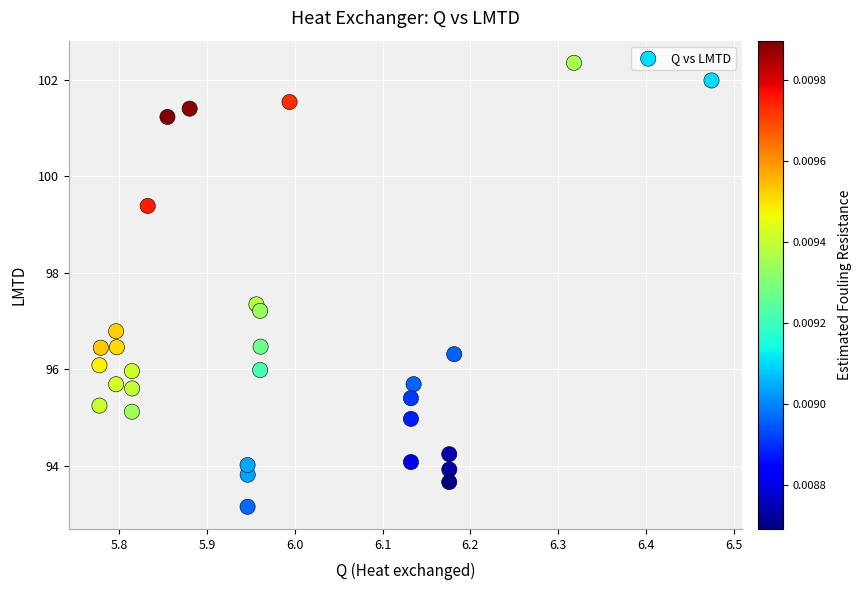

What is the range of X values (max minus min)?

0.7